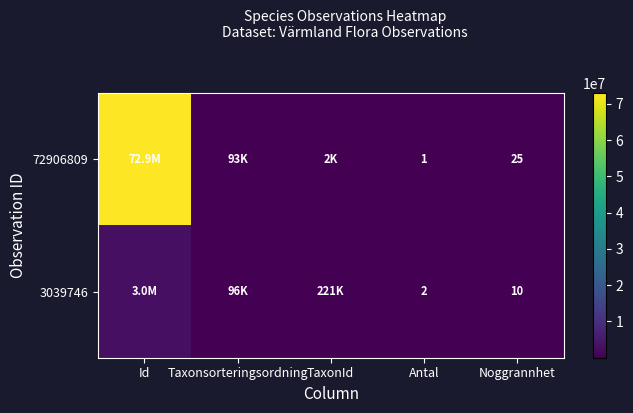

What is the difference between the highest and lowest values at Id?

69867063